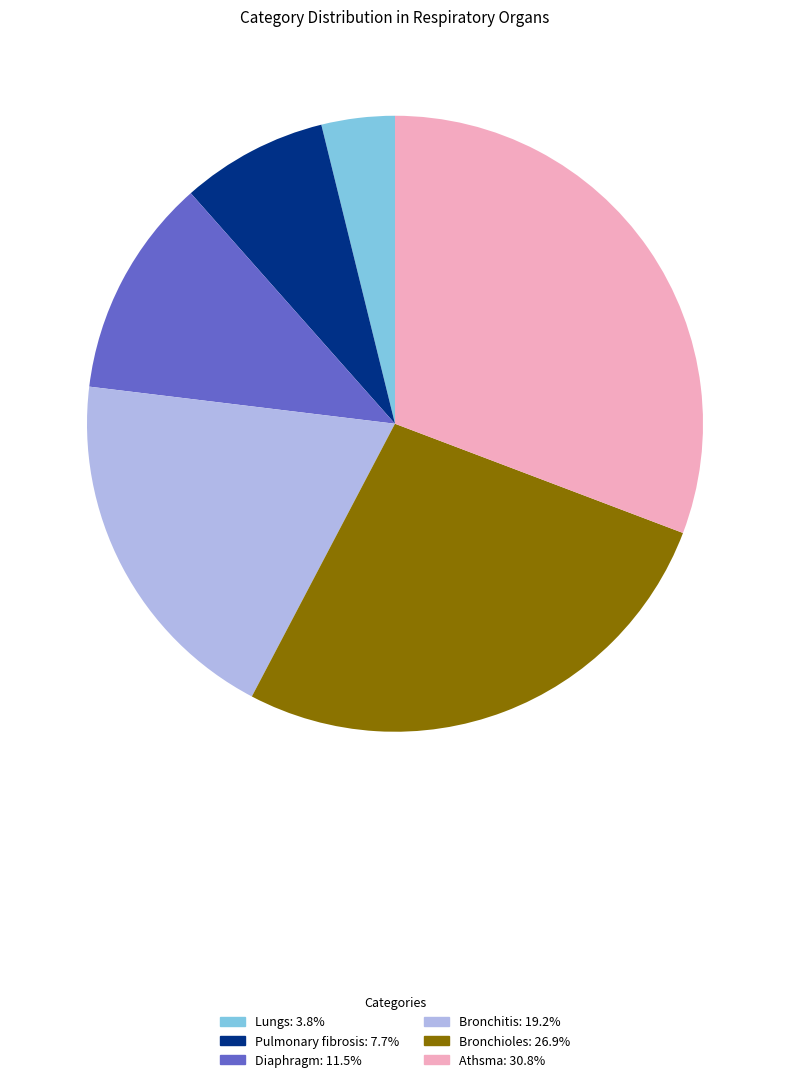

Which category has the biggest portion of the pie?

Athsma